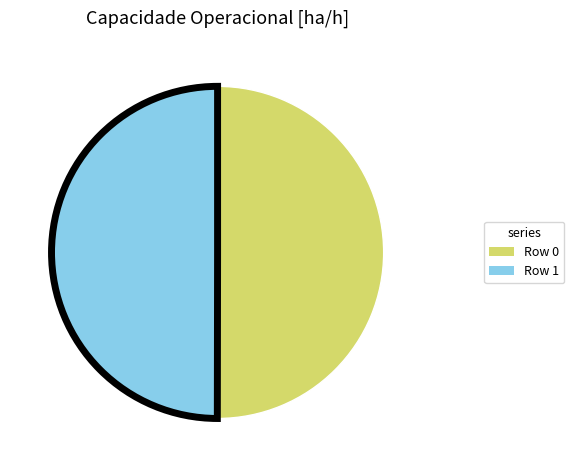

Is the sum of Row 1 and Row 0 greater than half?

Yes